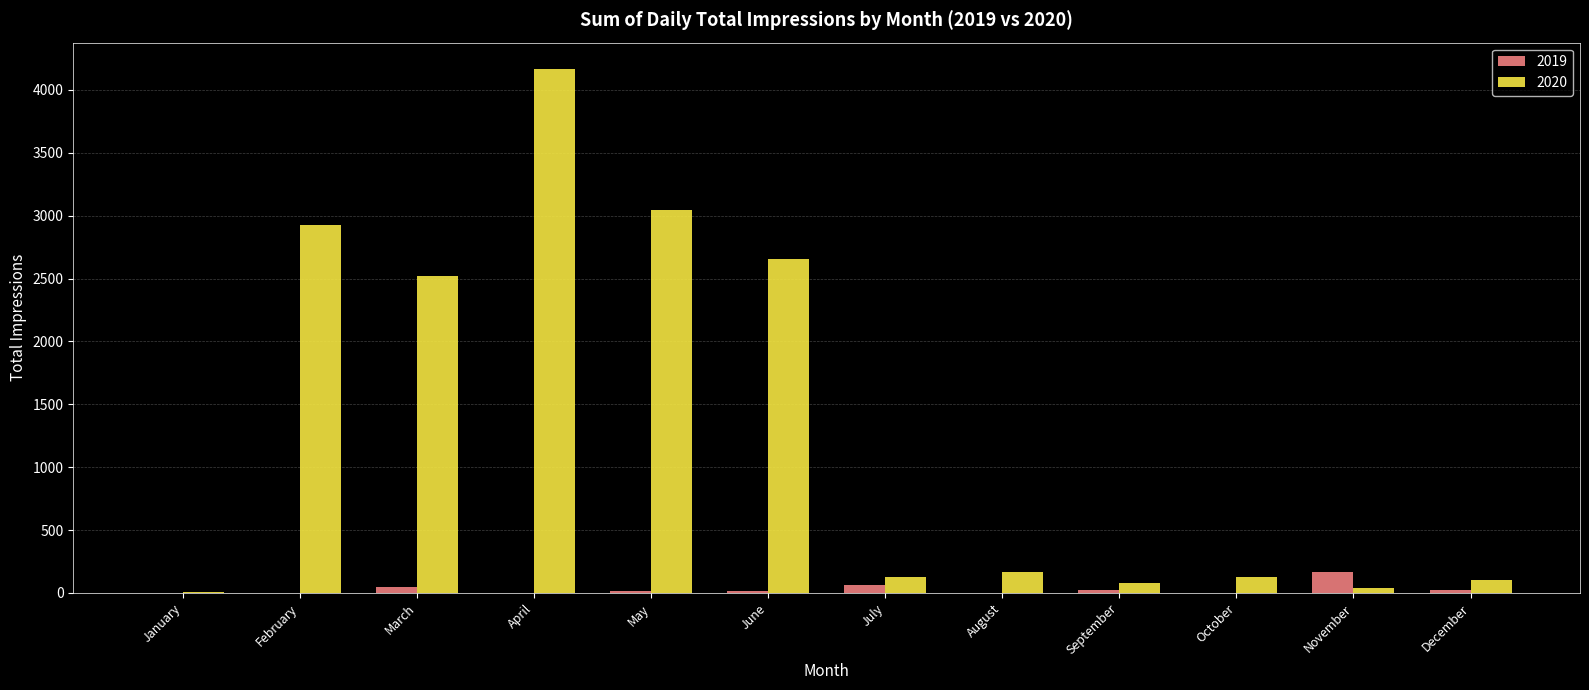

Which series changed the most between March and July?

2020